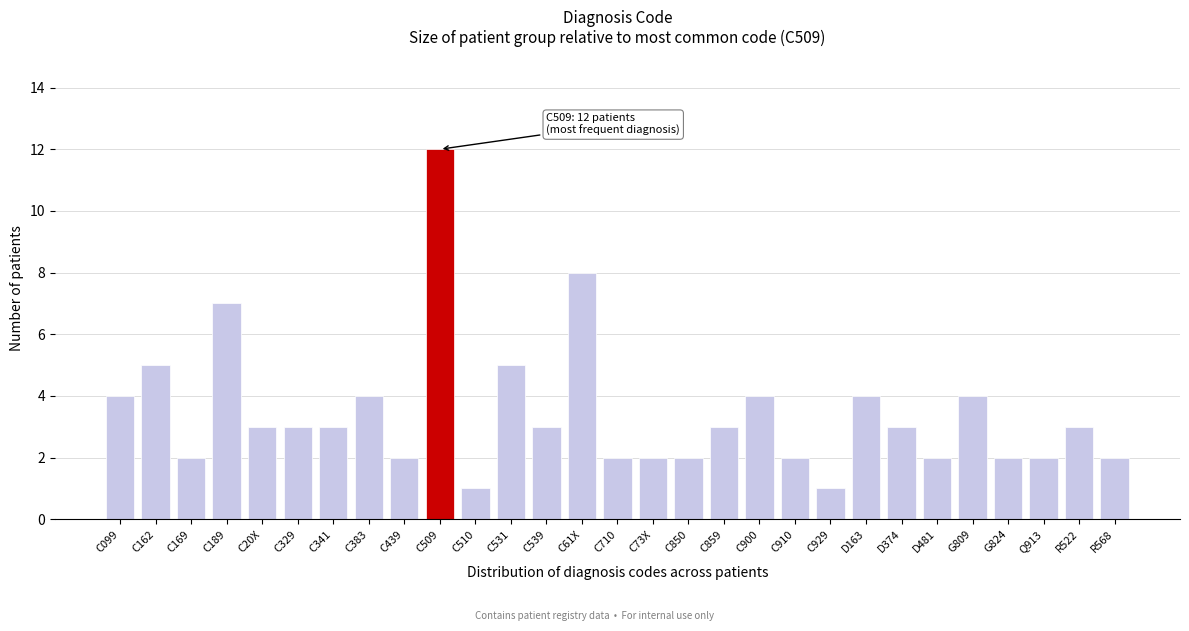

Reading left to right, list all the values displayed in this chart.

4	5	2	7	3	3	3	4	2	12	1	5	3	8	2	2	2	3	4	2	1	4	3	2	4	2	2	3	2